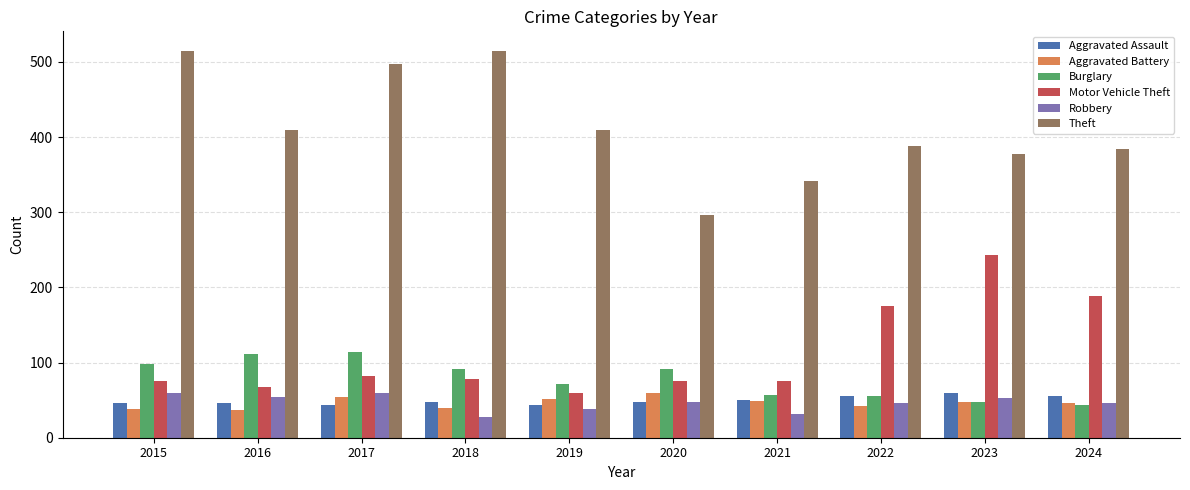

Is the value of Motor Vehicle Theft at 2022 greater than the value of Theft at 2015?

No